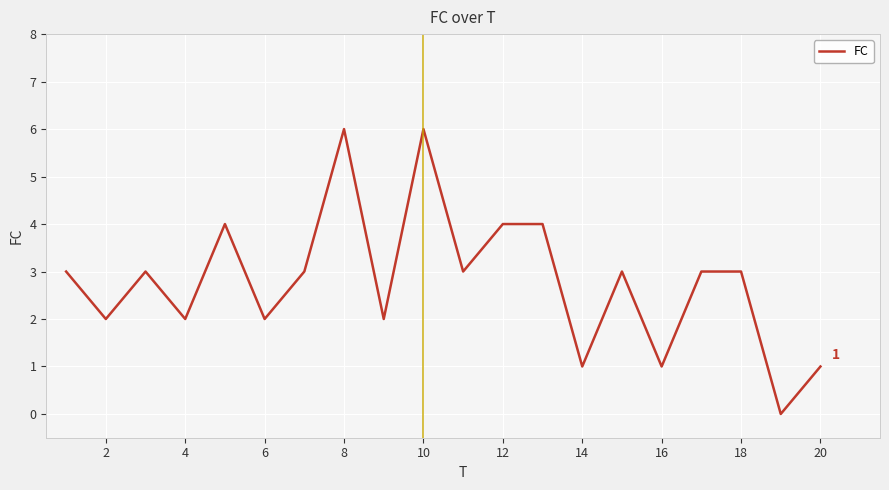

What is the greatest value displayed?

6